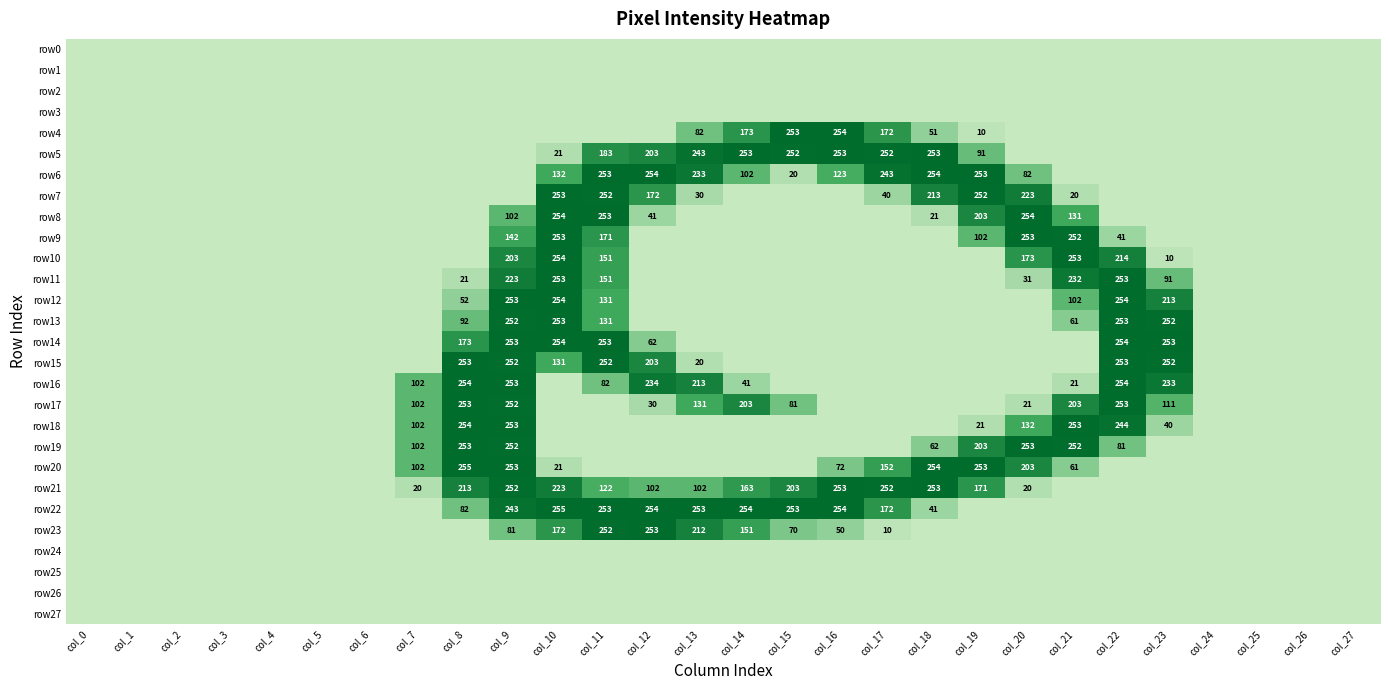

How many categories are shown in the chart?

28